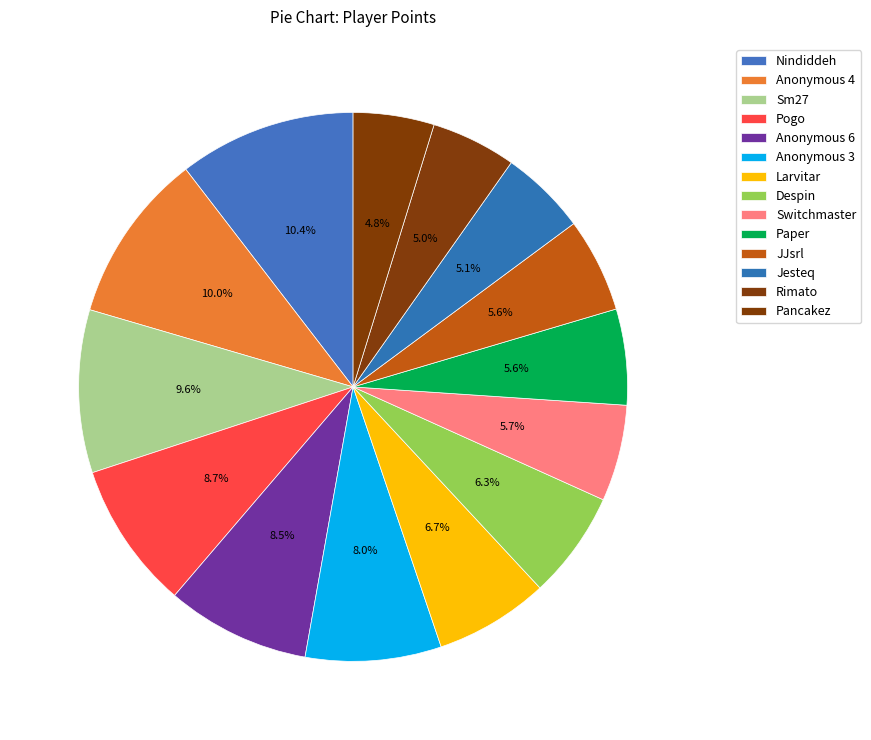

Does Rimato account for over 50% of the chart?

No